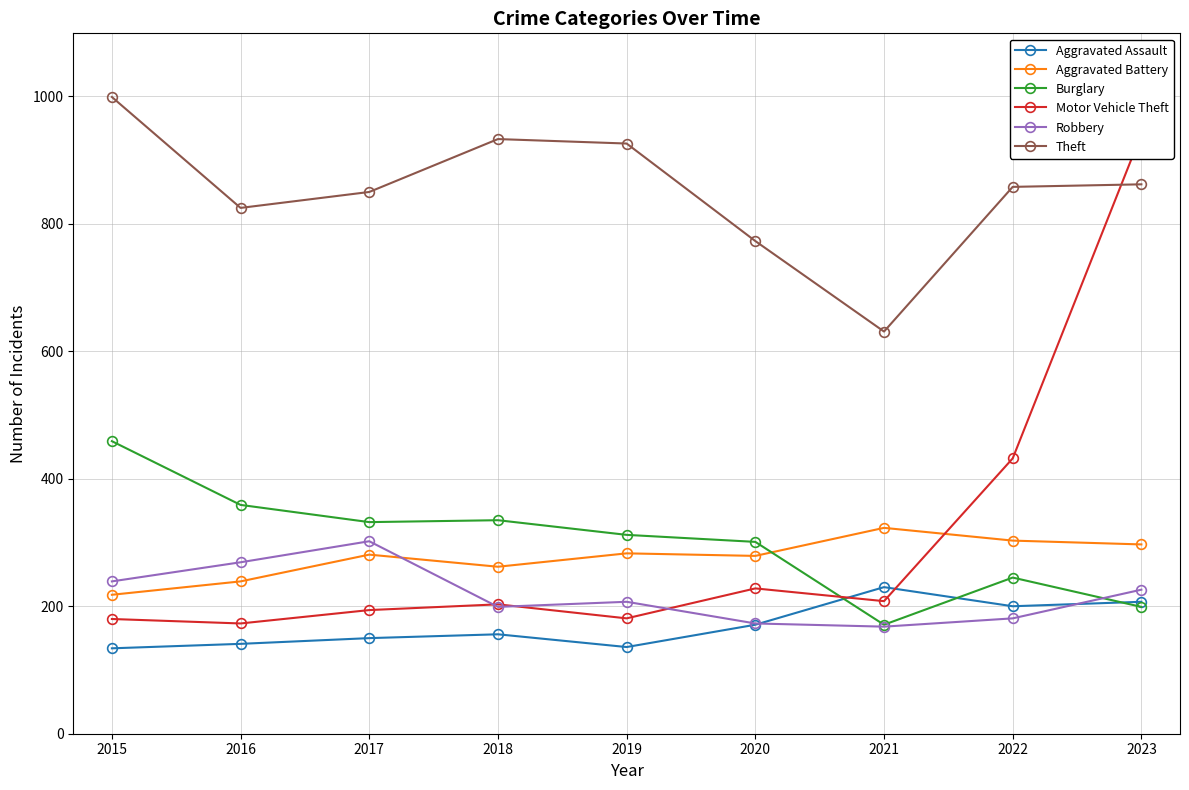

True or false: Robbery has more than 1 points higher than both neighbors.

True